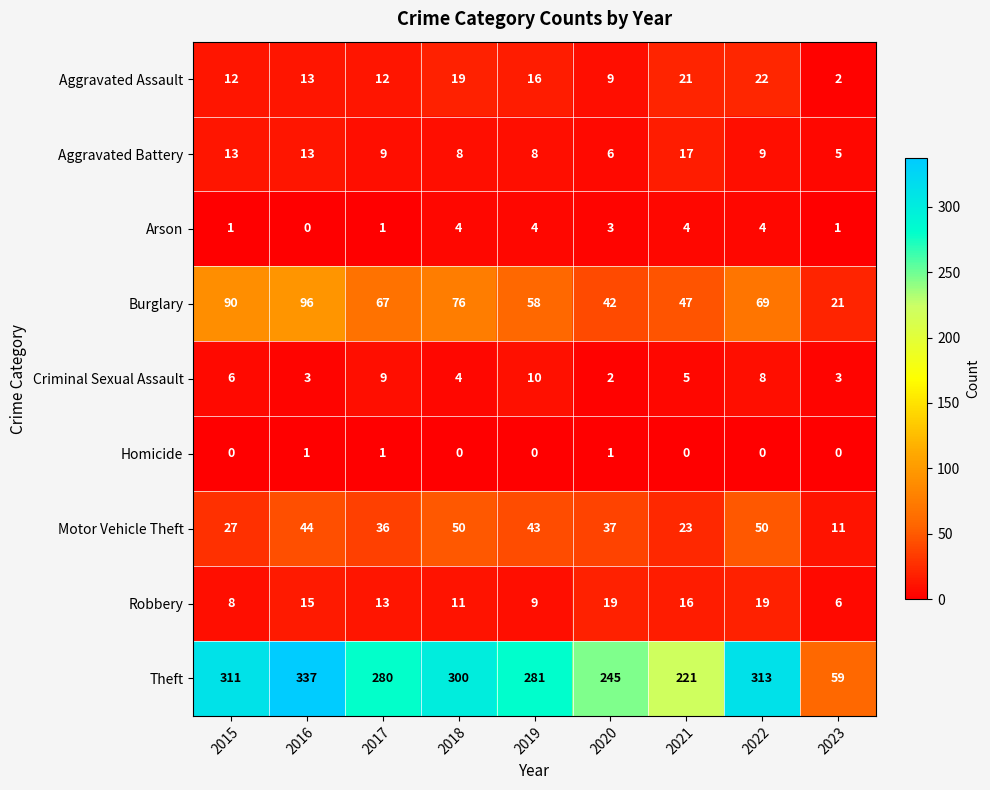

What is the sum of the Aggravated Battery values at 2021 and 2015?

30